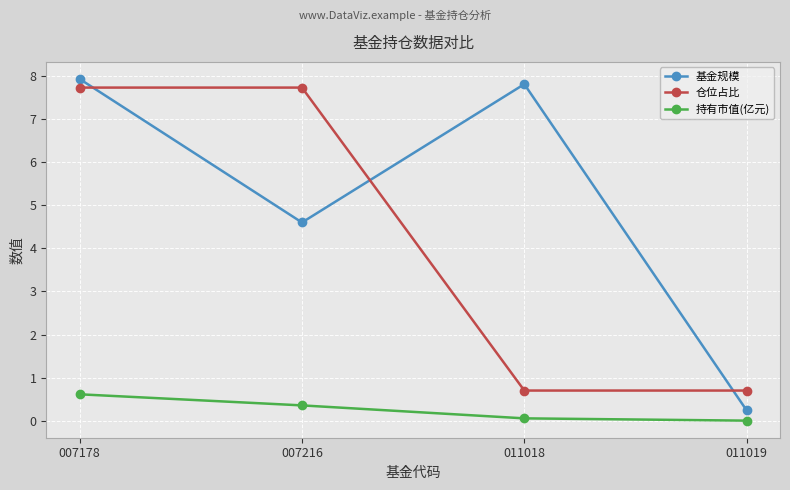

Is it true that 持有市值(亿元) equals 0.1 at 011018?

True